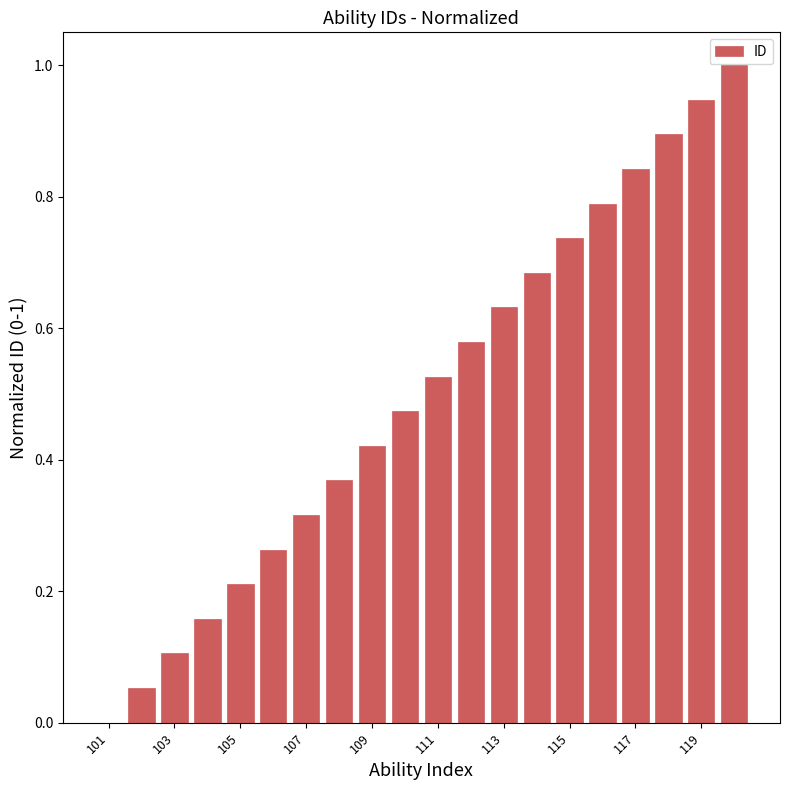

What is the greatest value displayed?

1.0